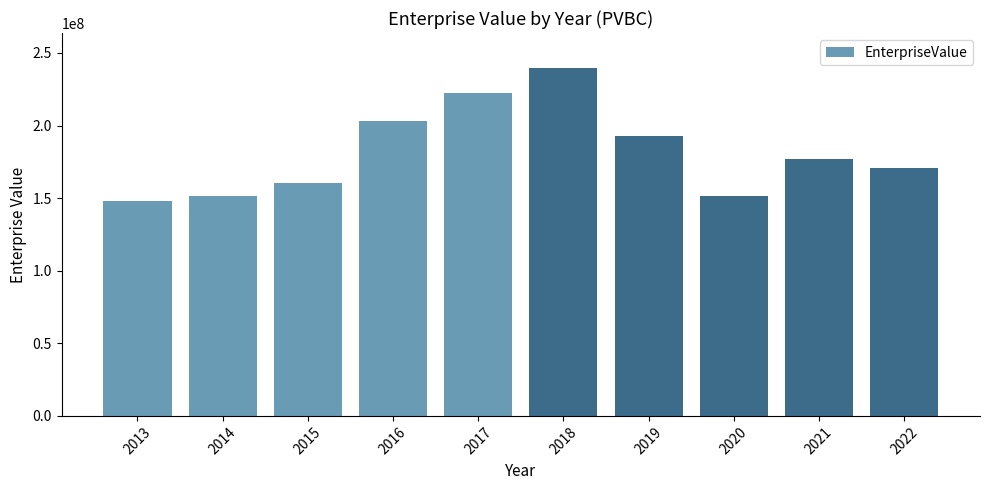

How many data points are above 176742880?

5